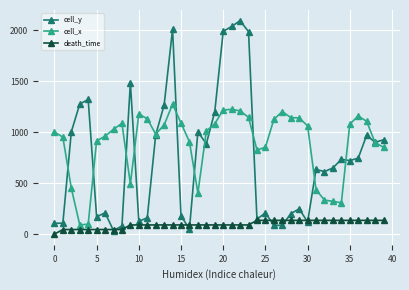

True or false: cell_y has more than 0 points higher than both neighbors.

True